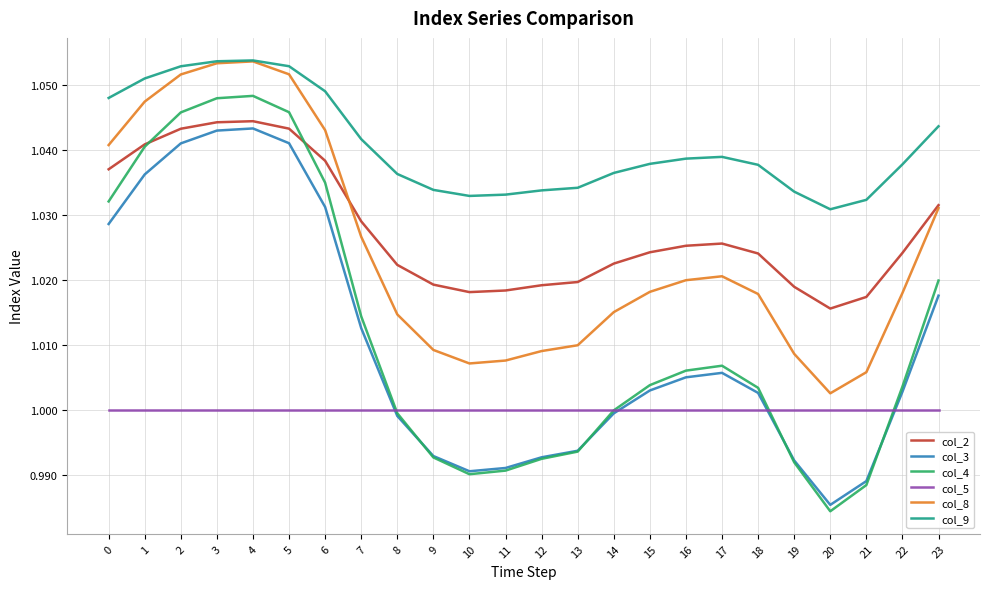

At how many categories does at least one series exceed 1?

24